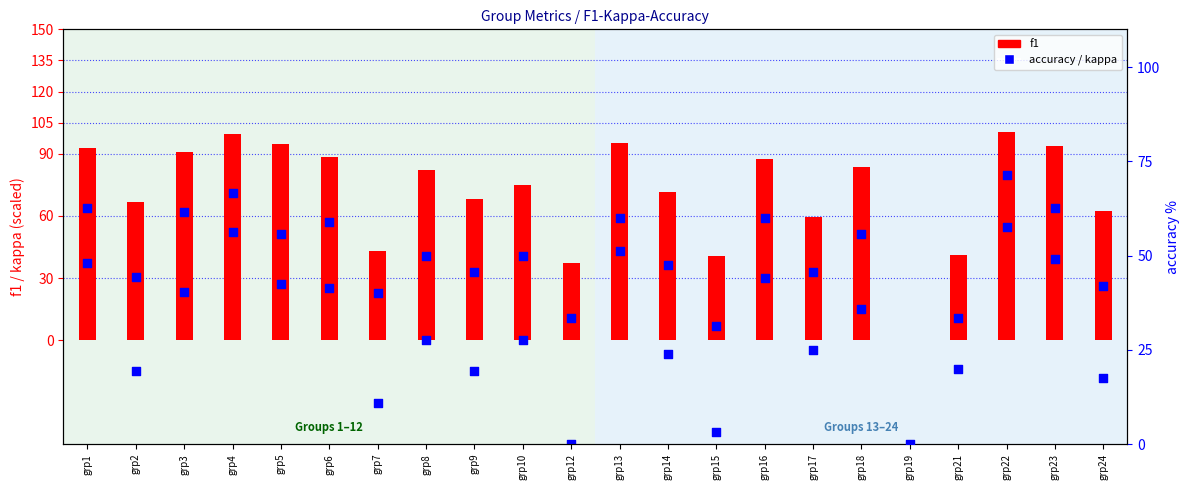

Is the value of f1 at grp12 greater than the value of accuracy at grp13?

No